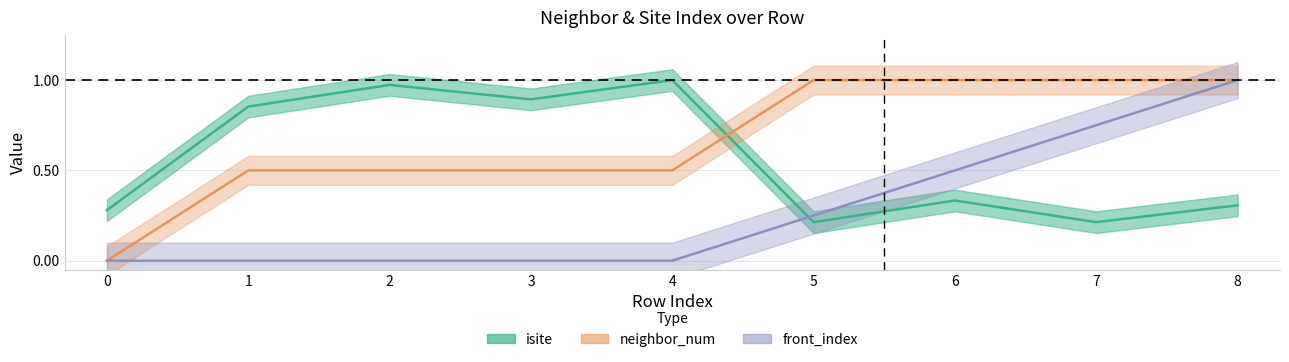

How many data points does each series have?

9